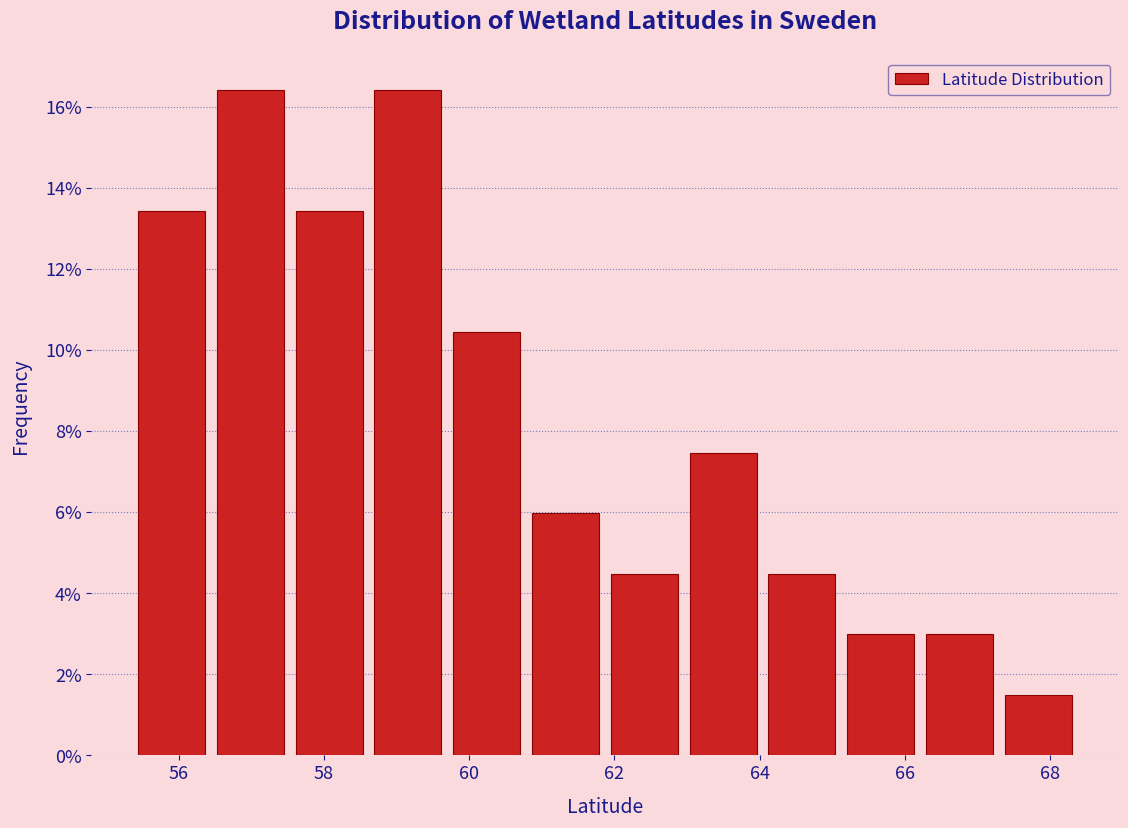

Reading left to right, transcribe this chart: for each bar, give the range it covers on the x-axis and its height. Neither the bar edges nor the heights are printed on the chart, so give them approximately, as read against the axes.

55.4 to 56.6: 13.4
56.6 to 57.6: 16.4
57.6 to 58.6: 13.4
58.6 to 59.8: 16.4
59.8 to 60.8: 10.4
60.8 to 62.0: 6.0
62.0 to 63.0: 4.4
63.0 to 64.2: 7.4
64.2 to 65.2: 4.4
65.2 to 66.2: 3.0
66.2 to 67.4: 3.0
67.4 to 68.4: 1.4